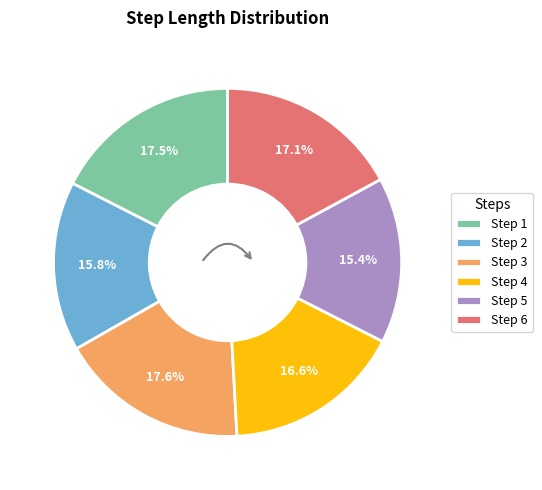

Between Step 2 and Step 4, which is larger?

Step 4